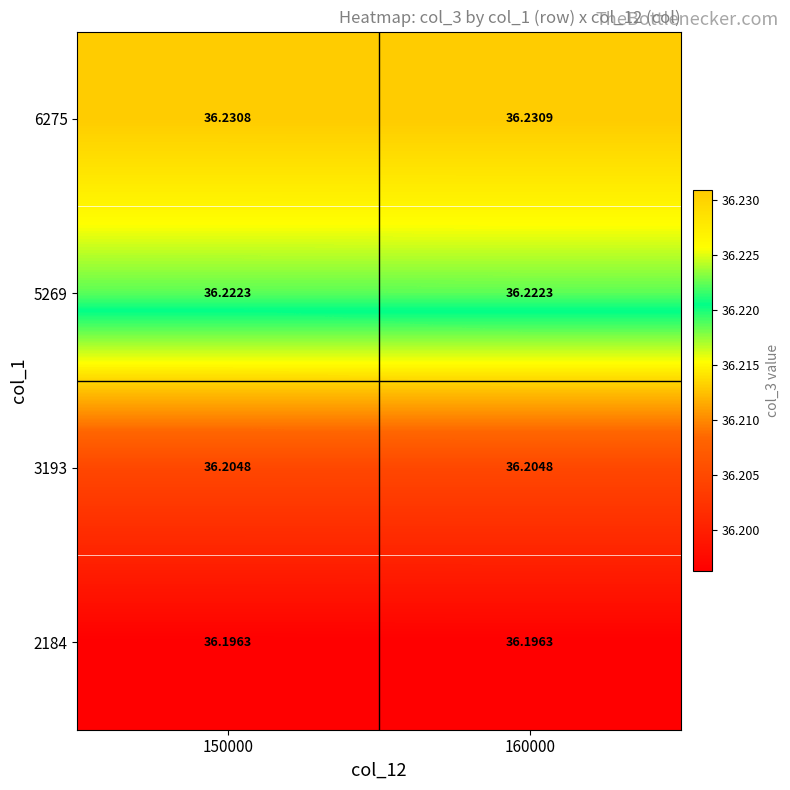

Which series changed the most between 150000 and 160000?

6275